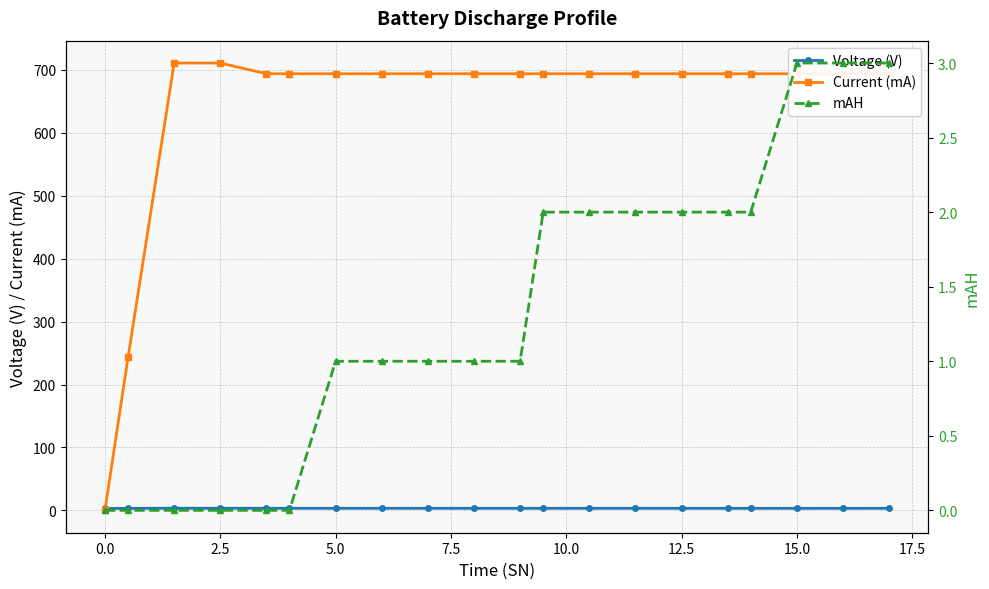

How many lines are shown in the chart?

3